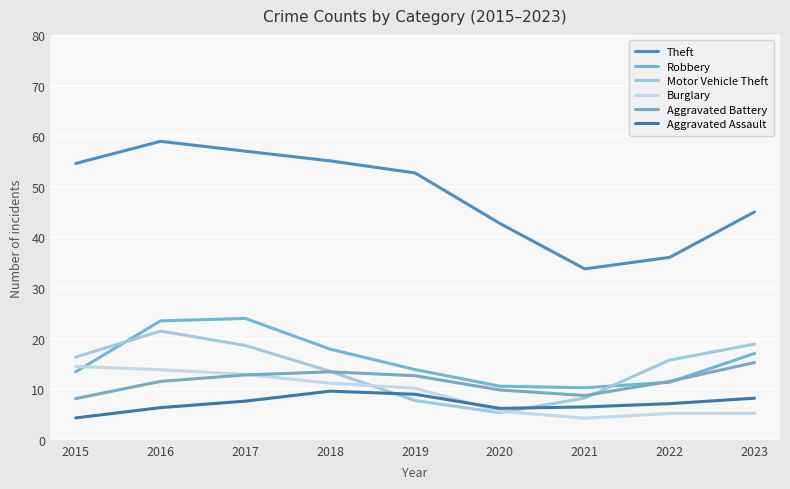

Is the value of Aggravated Assault at 2022 greater than the value of Burglary at 2021?

Yes